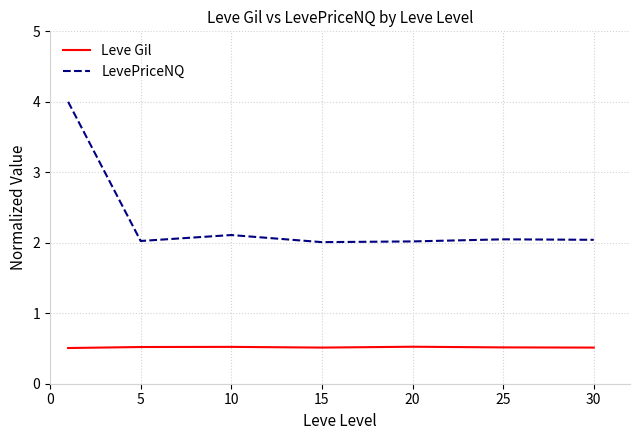

Which series has the widest spread of values?

LevePriceNQ